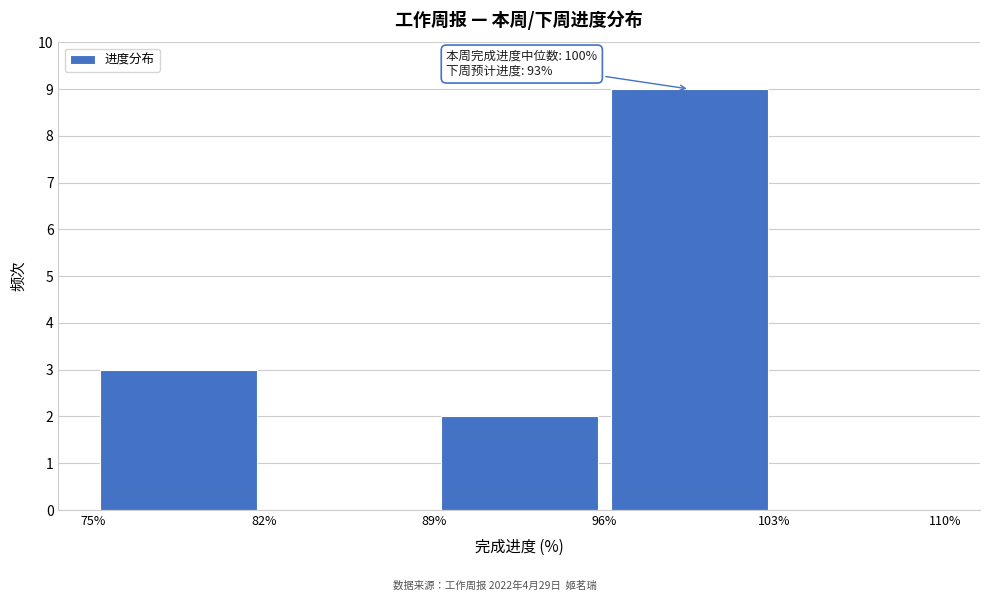

Over which range of the x-axis is the bar tallest?

96% to 103%